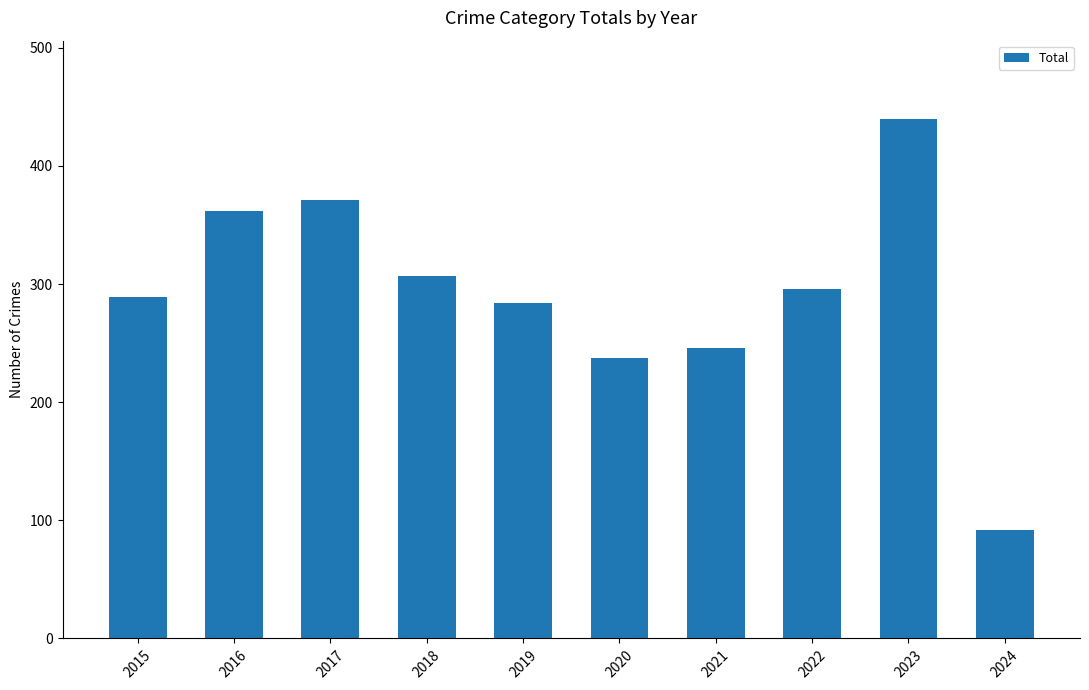

What is the value of the 1st bar from the left?

289